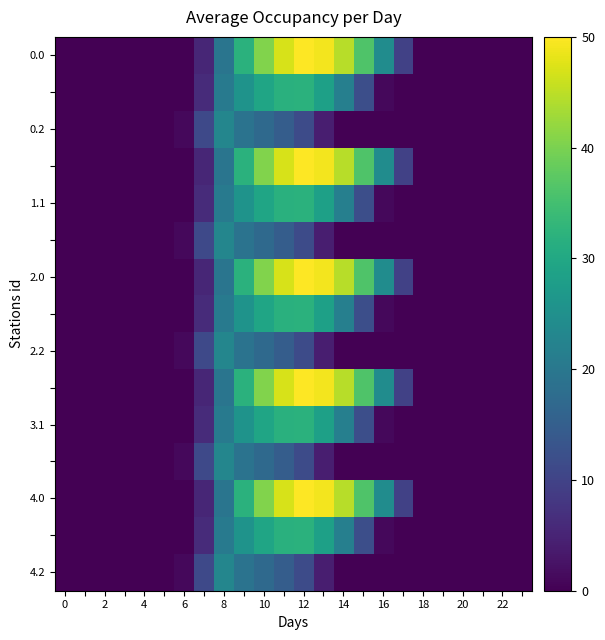

At how many categories does at least one series exceed 30?

7